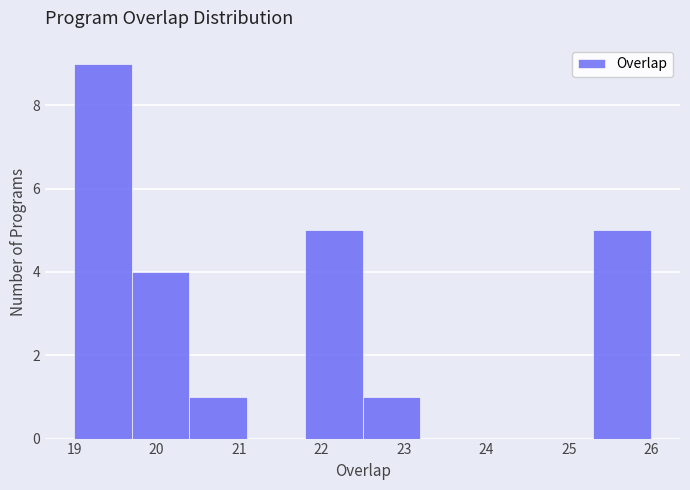

Reading left to right, list every bar in this chart as the range it spans on the x-axis followed by its height. The values are not printed on the chart, so give them approximately, as read against the axis.

19.0 to 19.7: 9
19.7 to 20.4: 4
20.4 to 21.1: 1
21.1 to 21.8: 0
21.8 to 22.5: 5
22.5 to 23.2: 1
23.2 to 23.9: 0
23.9 to 24.6: 0
24.6 to 25.3: 0
25.3 to 26.0: 5